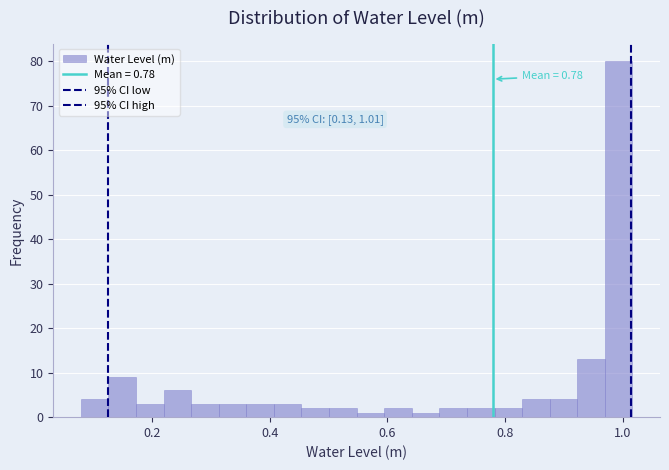

Around what value on the x-axis is the tallest bar? Give the approximate position of its centre, as read against the axis.

1.00